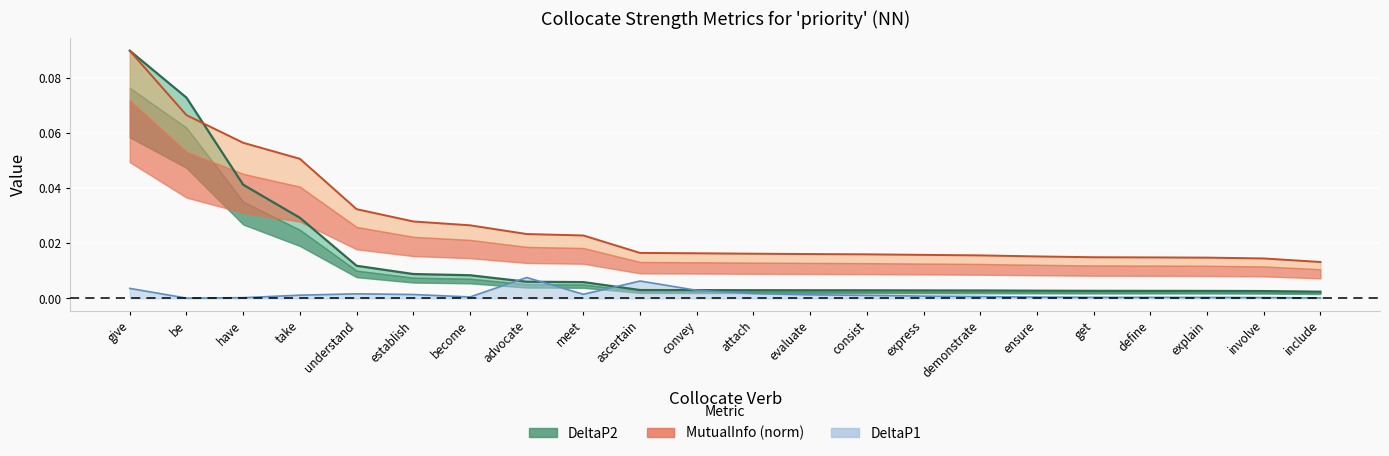

How many MutualInfo (norm) line values are between 0 and 1?

22